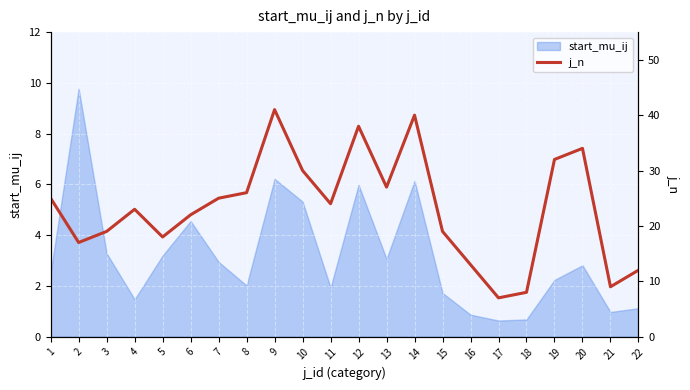

How many data points does each series have?

22